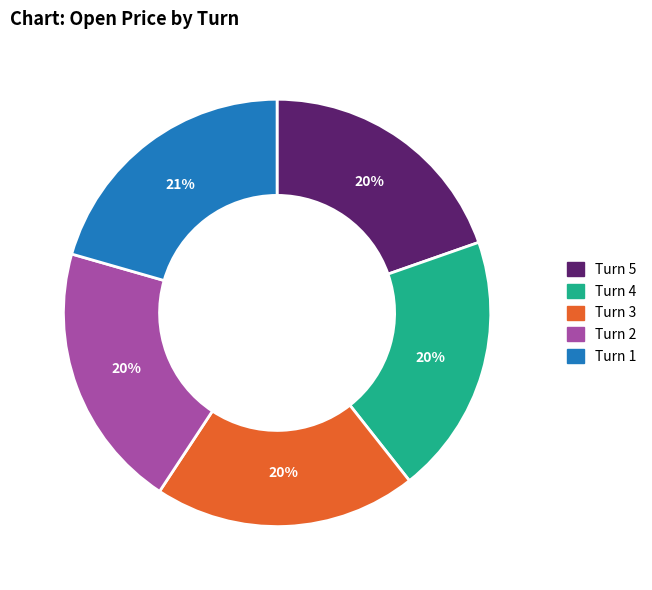

Is Turn 4 the majority of the pie?

No